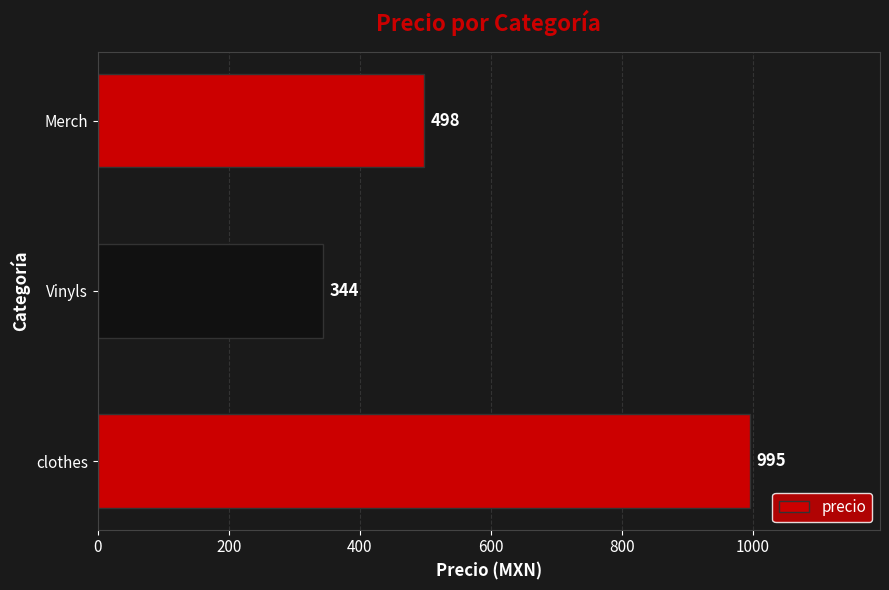

Count the number of data series in this chart.

1